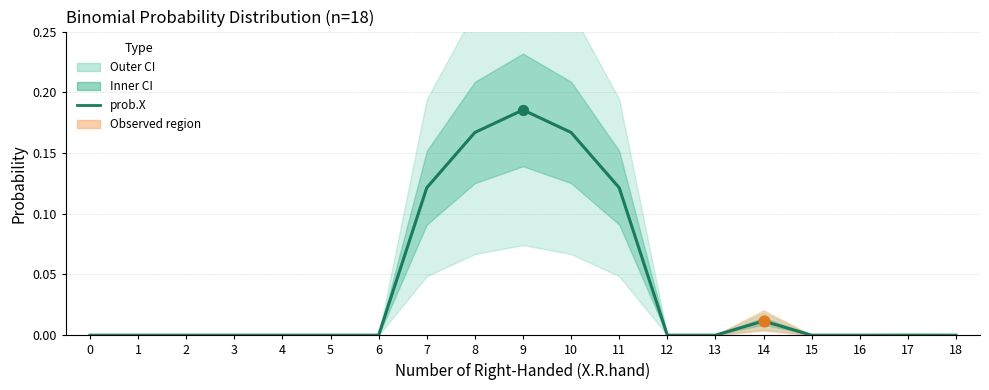

Between 5 and 18, which is larger?

18